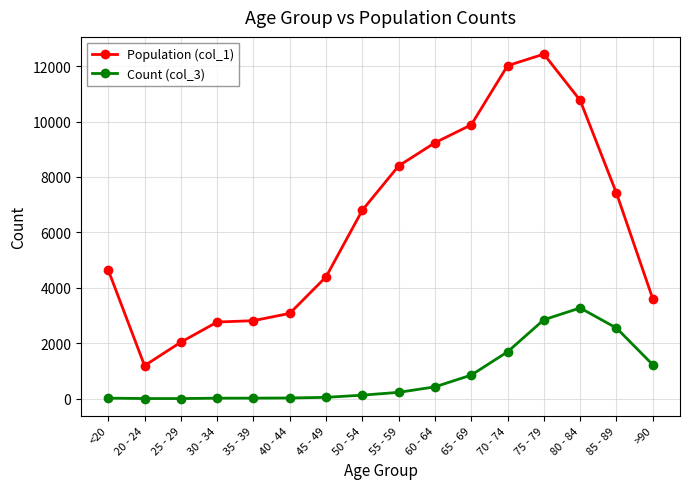

How many distinct data groups are displayed?

2